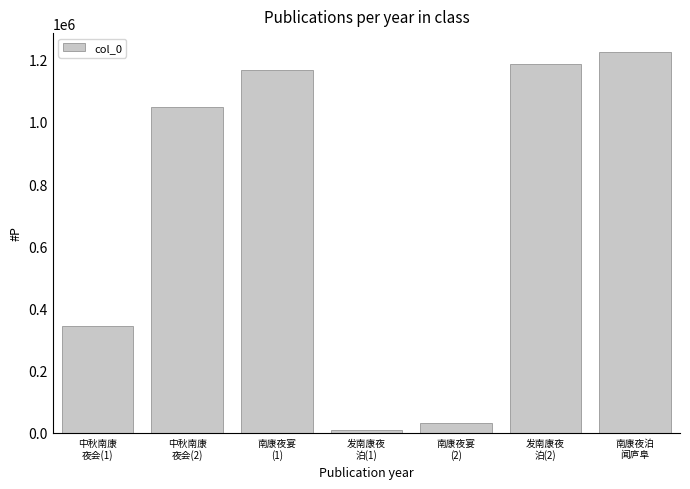

List the labels in order of value, largest first.

南康夜泊
闻庐阜, 发南康夜
泊(2), 南康夜宴
(1), 中秋南康
夜会(2), 中秋南康
夜会(1), 南康夜宴
(2), 发南康夜
泊(1)